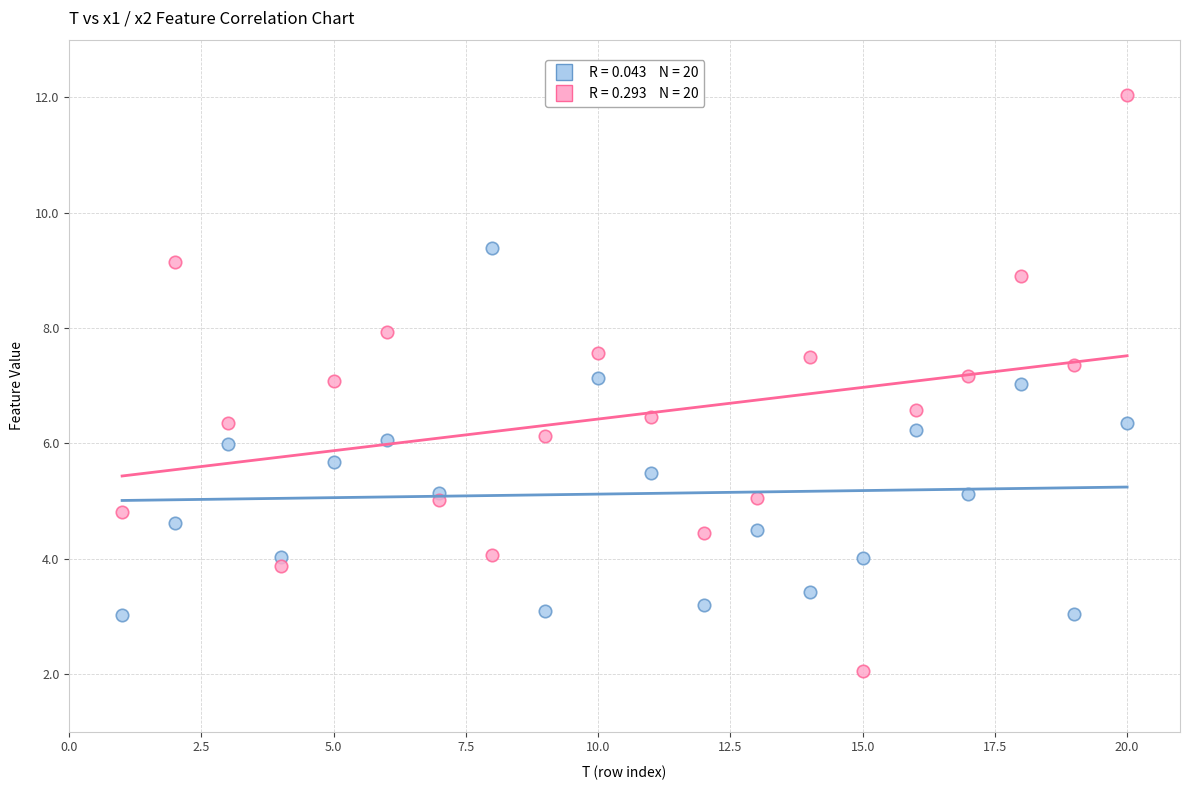

Across all data points, what is the range of Y values (max minus min)?

10.0